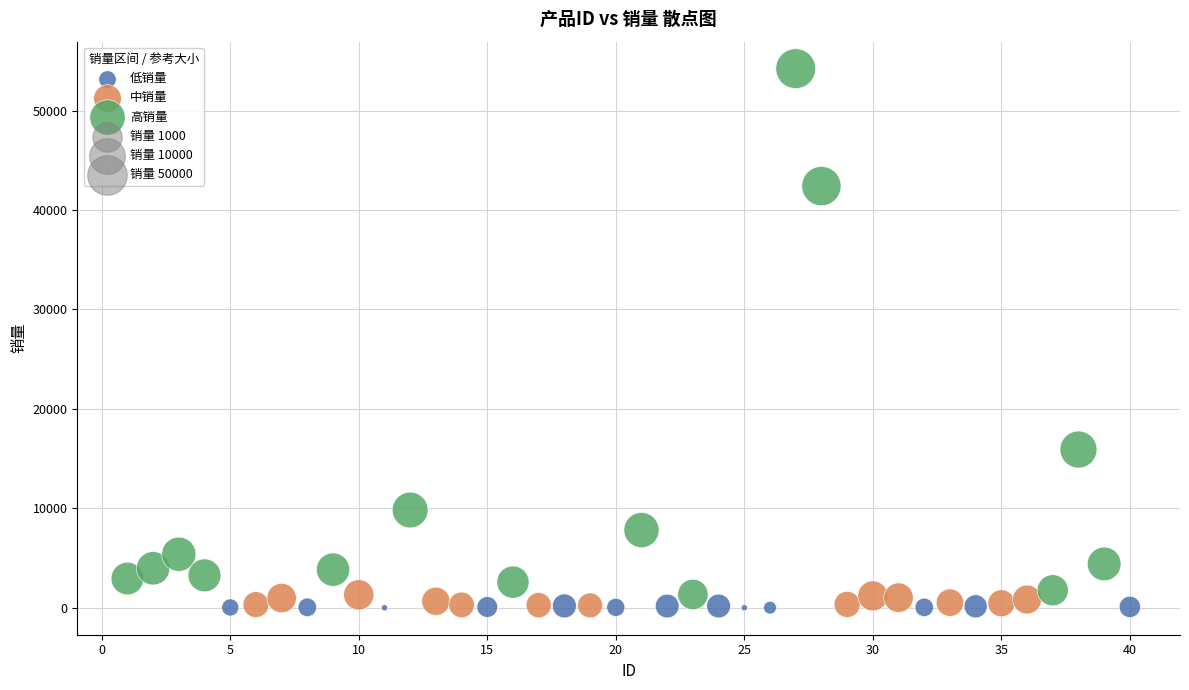

Which series has the widest spread of Y values?

高销量